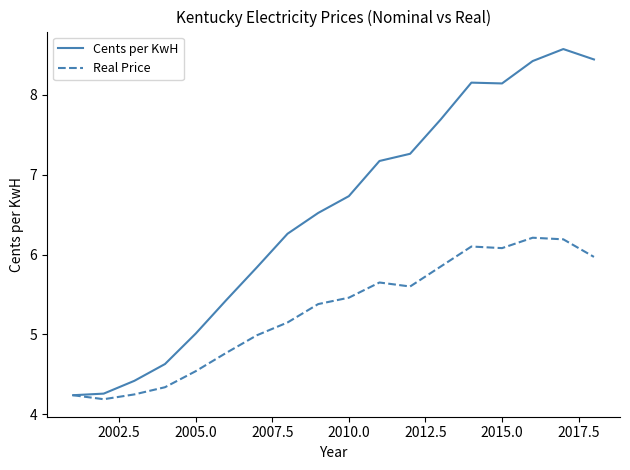

Which series has the largest total across all categories?

Cents per KwH